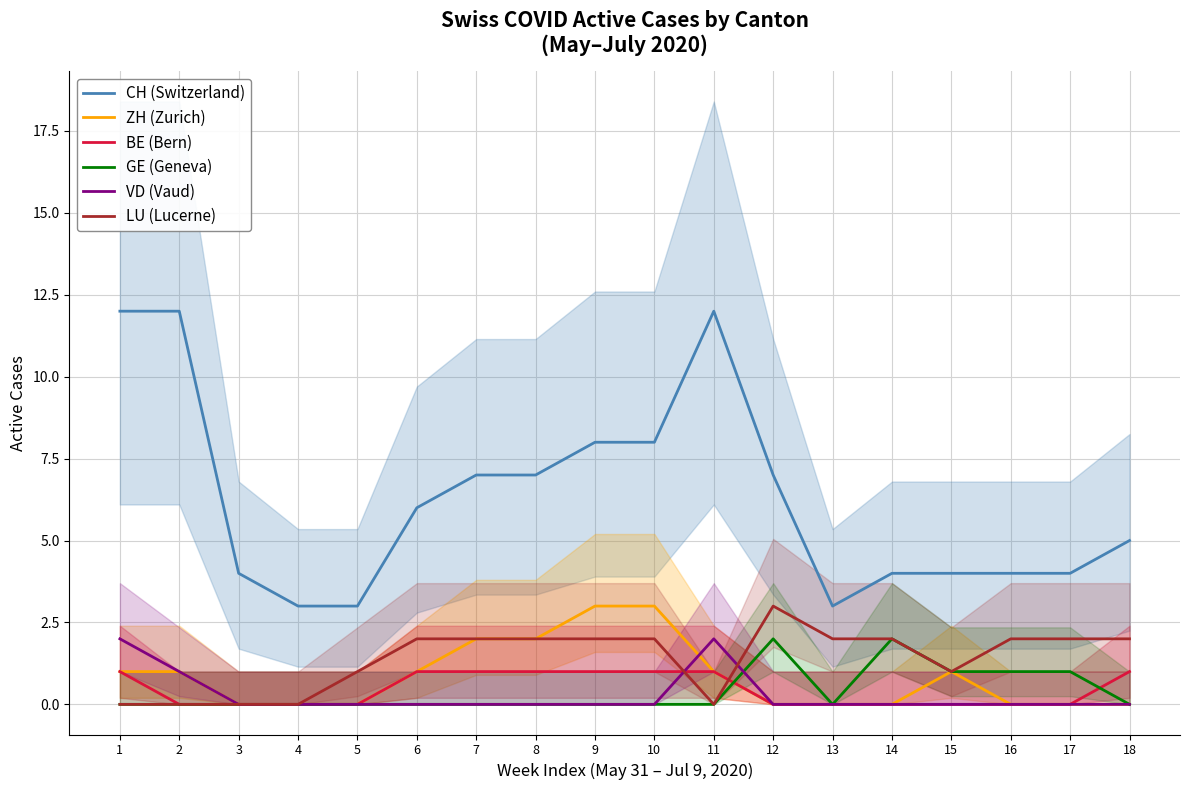

What is the greatest value displayed?

12